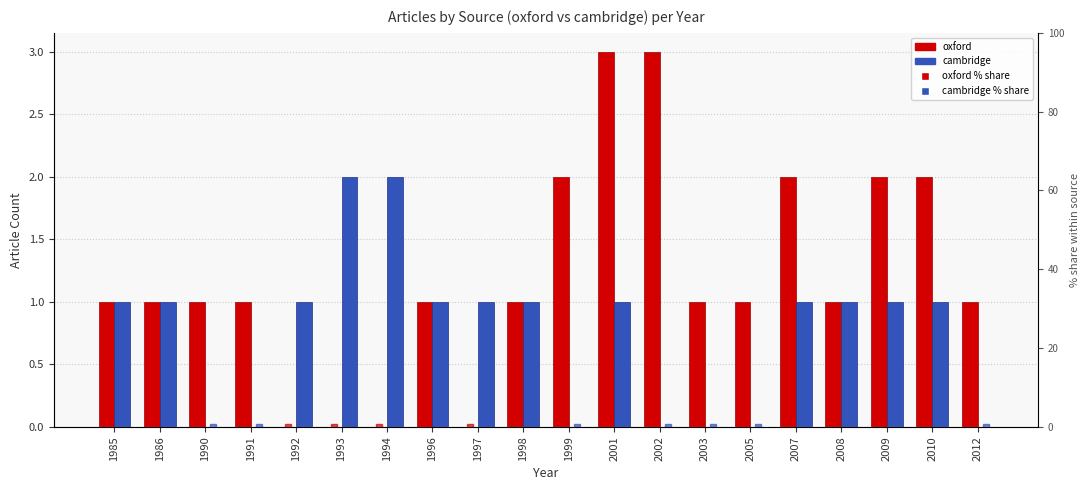

How many values in the cambridge series exceed 1?

2